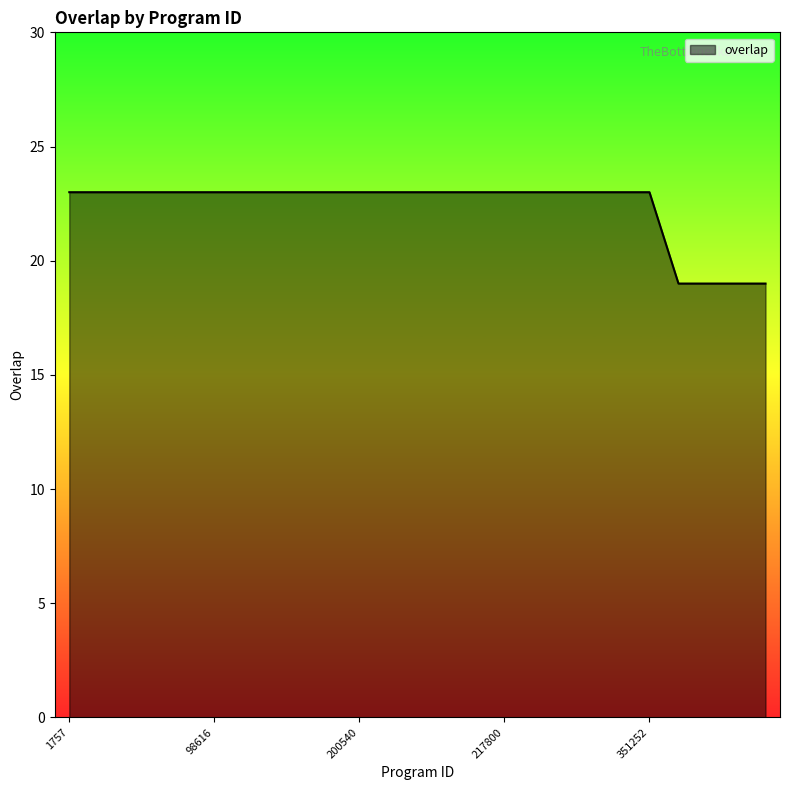

What is the maximum value shown in the chart?

23